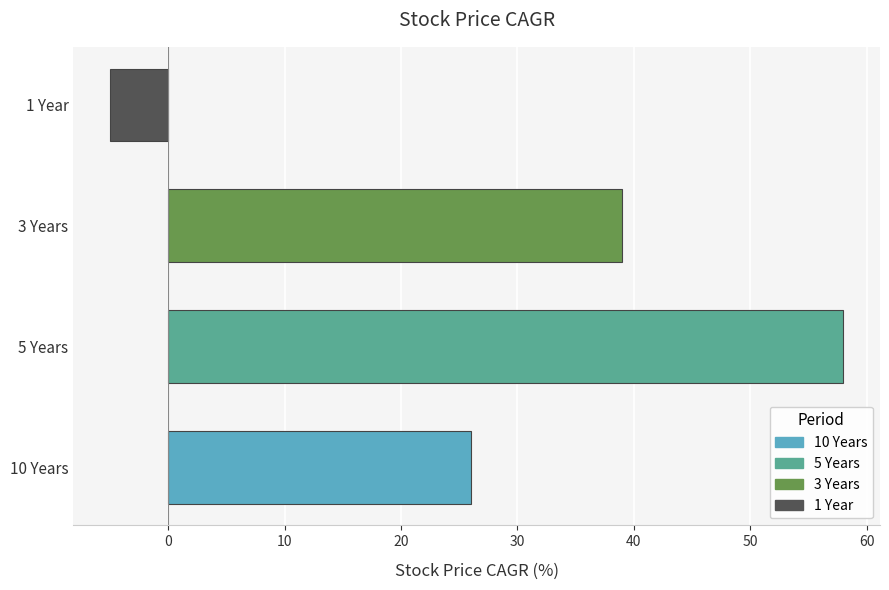

What is the minimum value shown in the chart?

-5